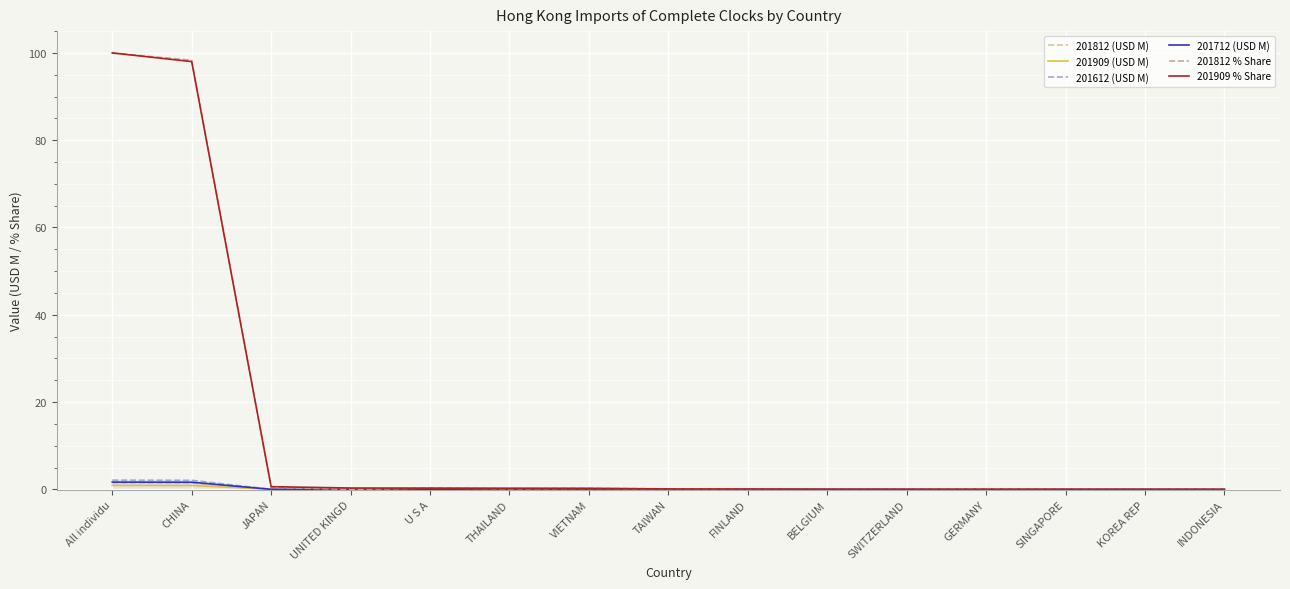

The value of 201909 (USD M) at BELGIUM is 0.0. True or false?

True